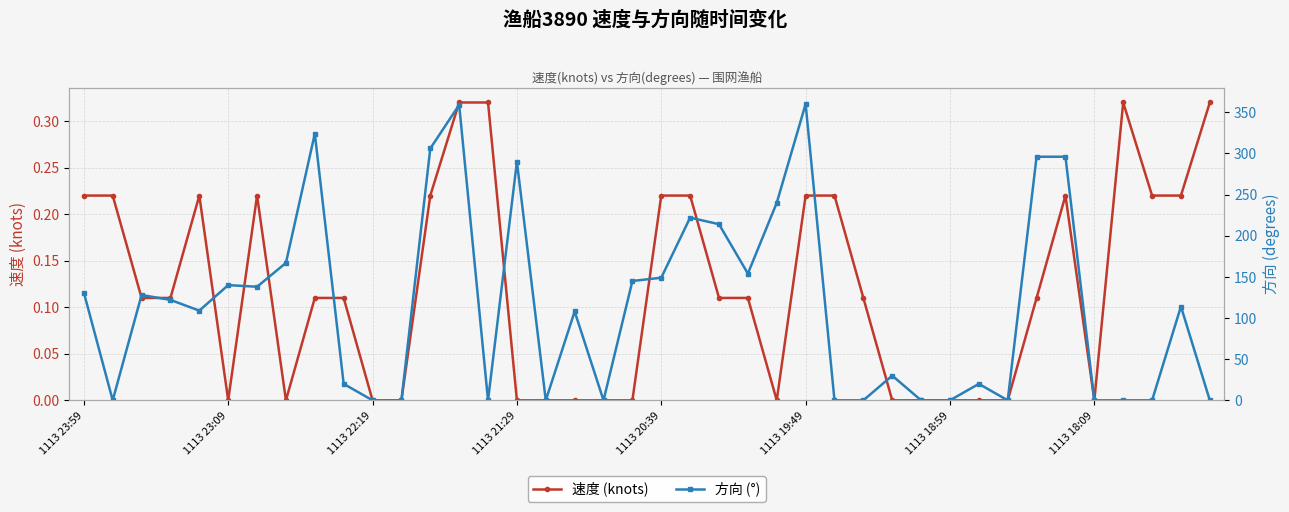

What are all the series names shown in the legend?

速度 (knots), 方向 (°)